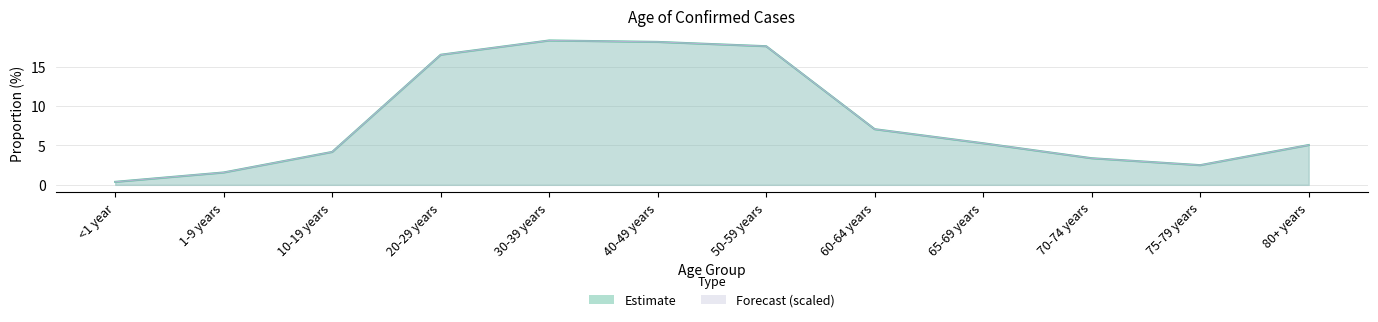

True or false: Estimate and Number cross at least once.

False